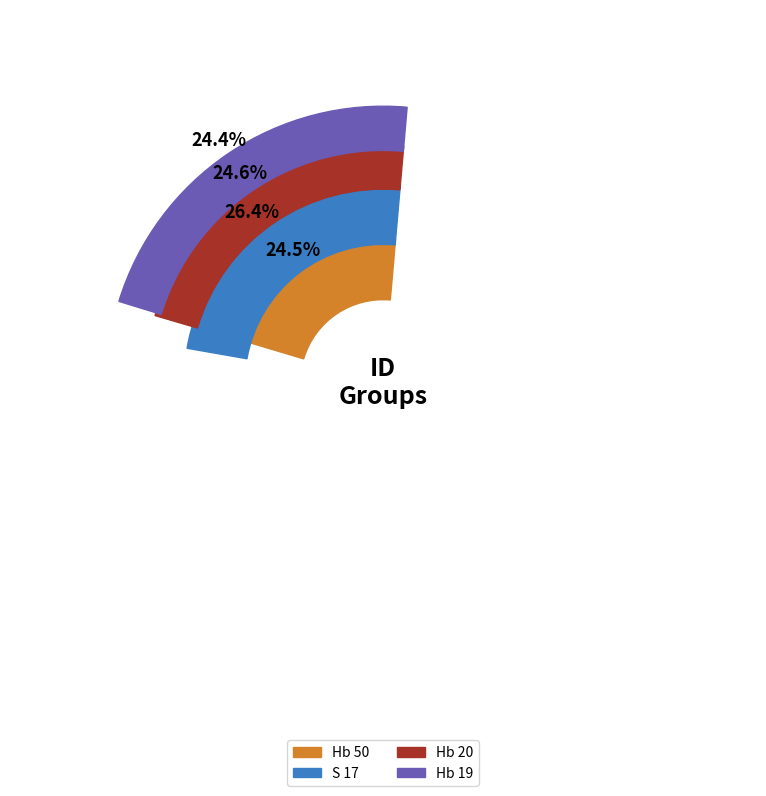

What is the largest slice in the pie chart?

S 17